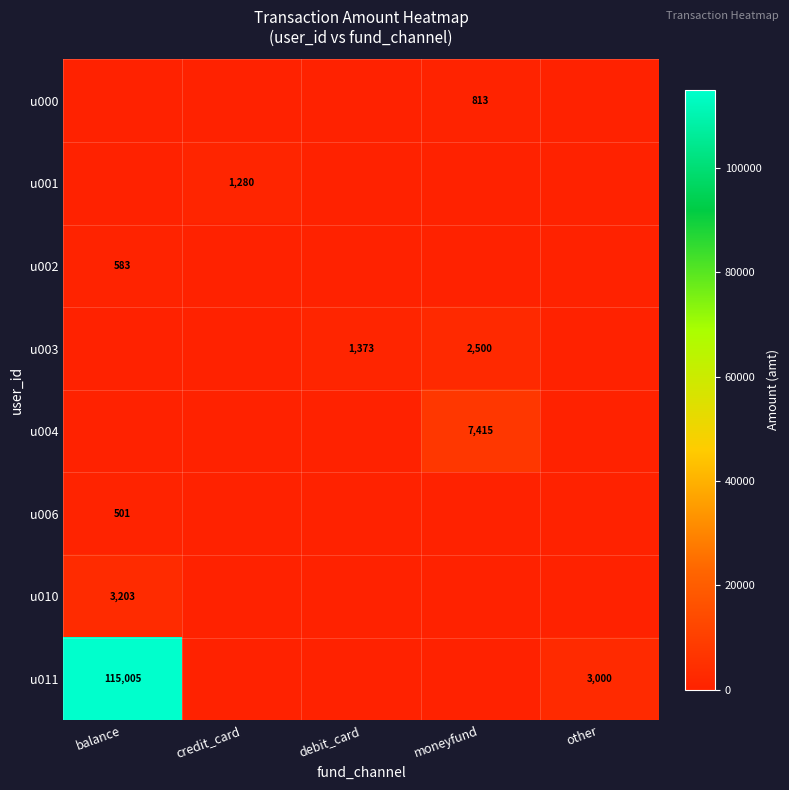

The u003 series shows 4208 at moneyfund. True or false?

False